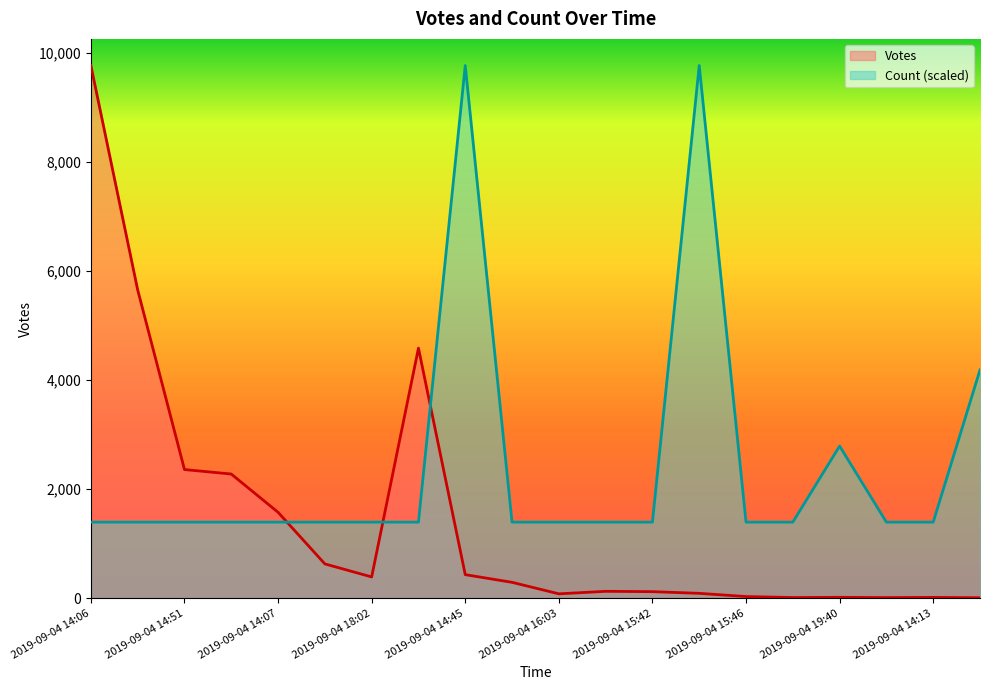

What are all the series names shown in the legend?

Votes, Count (scaled)